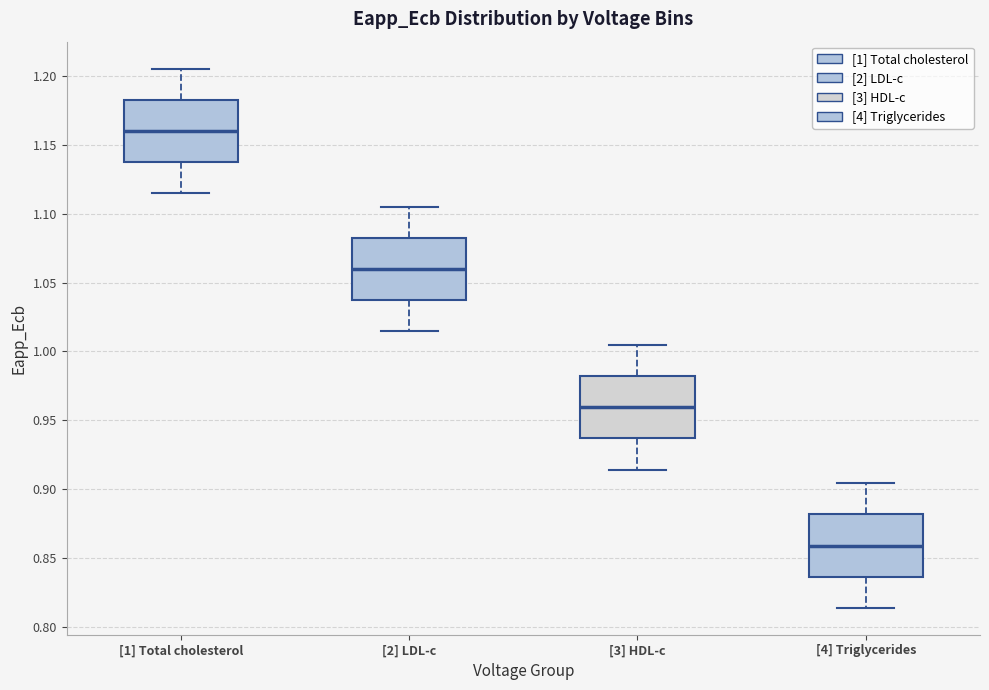

Reading left to right, read every box against the y-axis: the position of its median line, the range the box covers, and the ends of its whiskers. The values are not printed on the chart, so give them approximately, as read against the axis.

[1] Total cholesterol: median 1.160, box 1.140 to 1.185, whiskers 1.115 to 1.205
[2] LDL-c: median 1.060, box 1.035 to 1.080, whiskers 1.015 to 1.105
[3] HDL-c: median 0.960, box 0.935 to 0.980, whiskers 0.915 to 1.005
[4] Triglycerides: median 0.860, box 0.835 to 0.880, whiskers 0.815 to 0.905